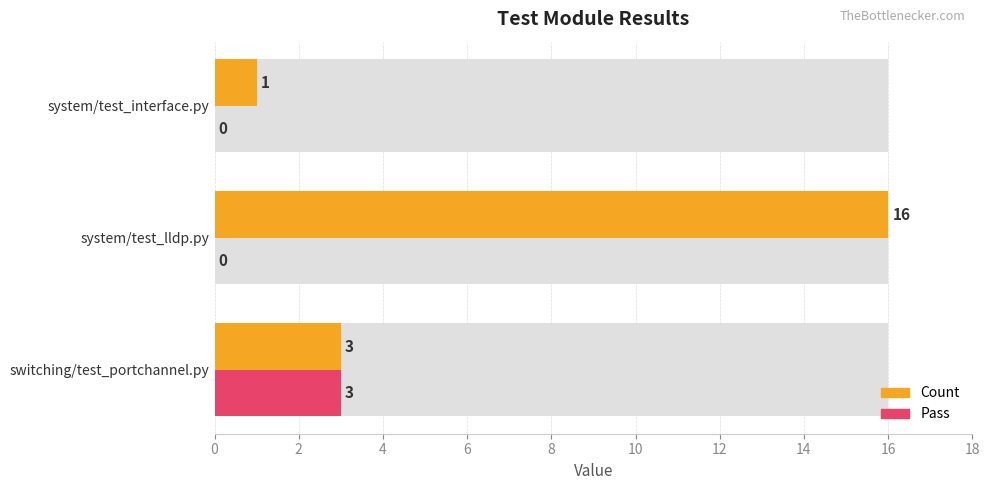

What are all the series names shown in the legend?

Count, Pass